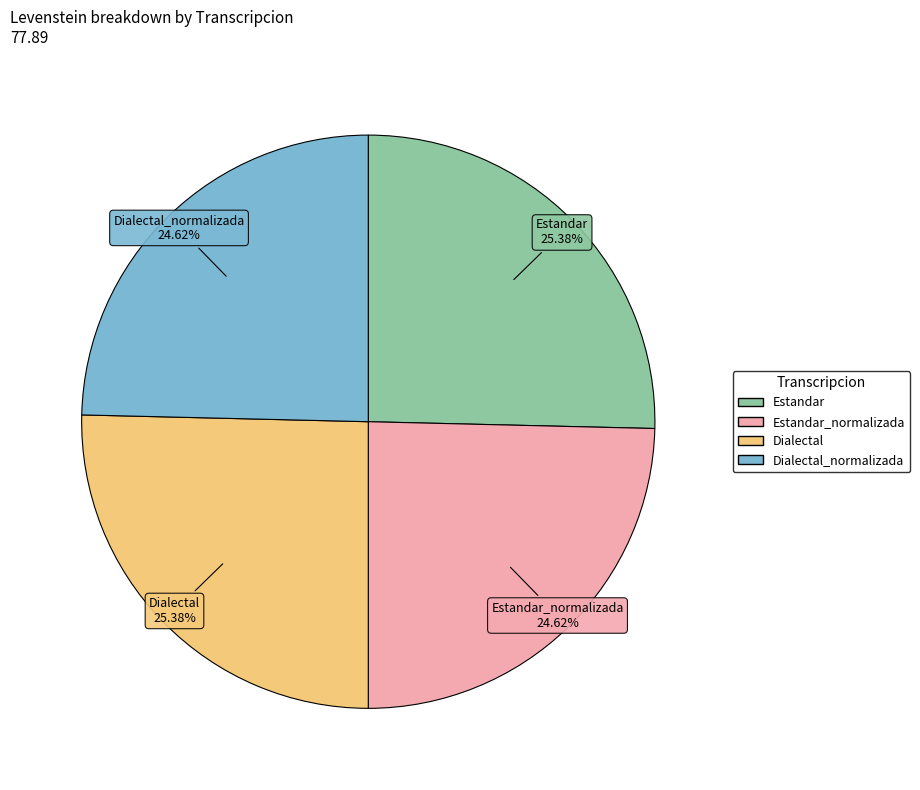

Is there any slice that represents more than half of the pie?

No